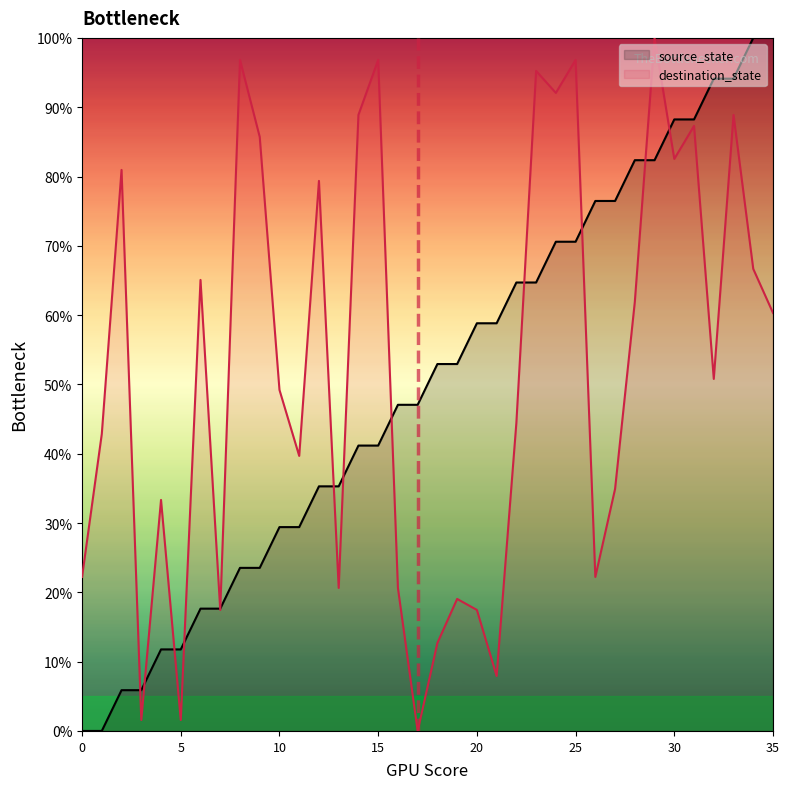

Which series ends up on top after the final intersection of destination_state and source_state?

source_state